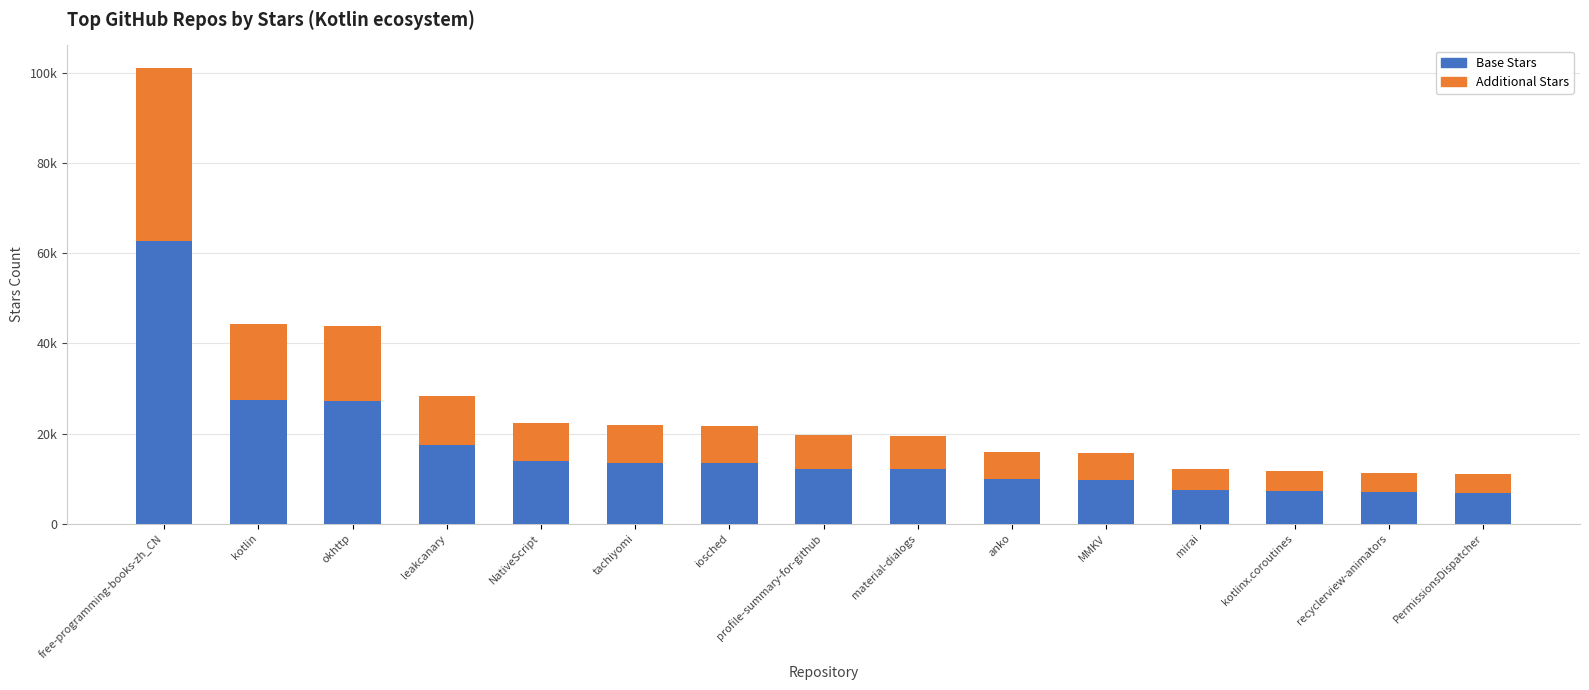

What is the average value of the Additional Stars series?

10141